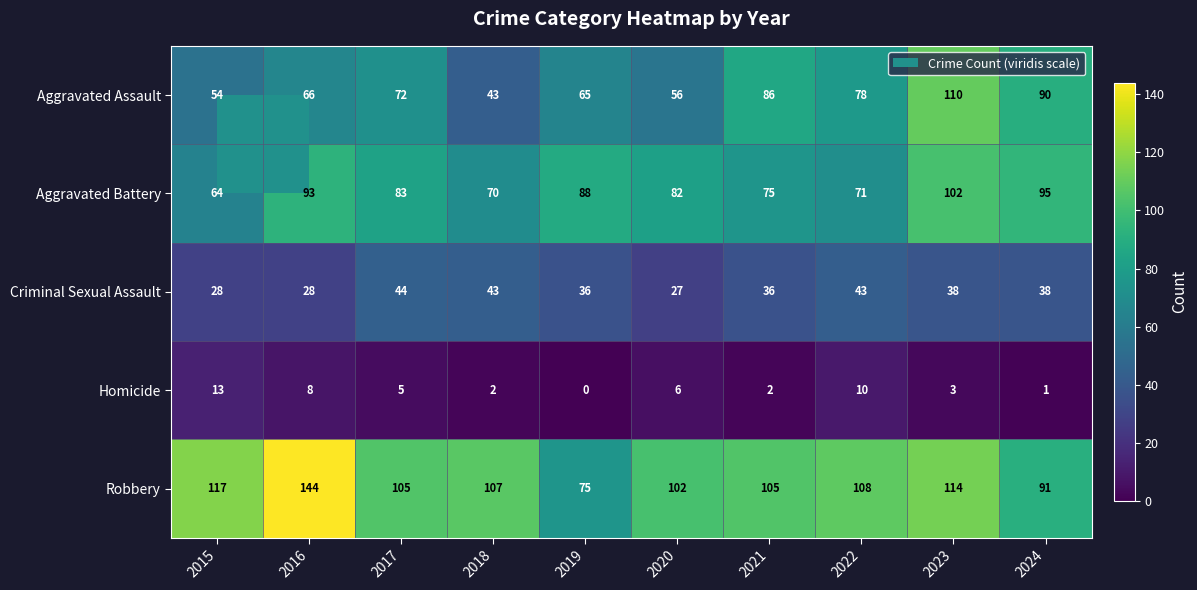

What is the difference between the Aggravated Assault values at 2020 and 2018?

13